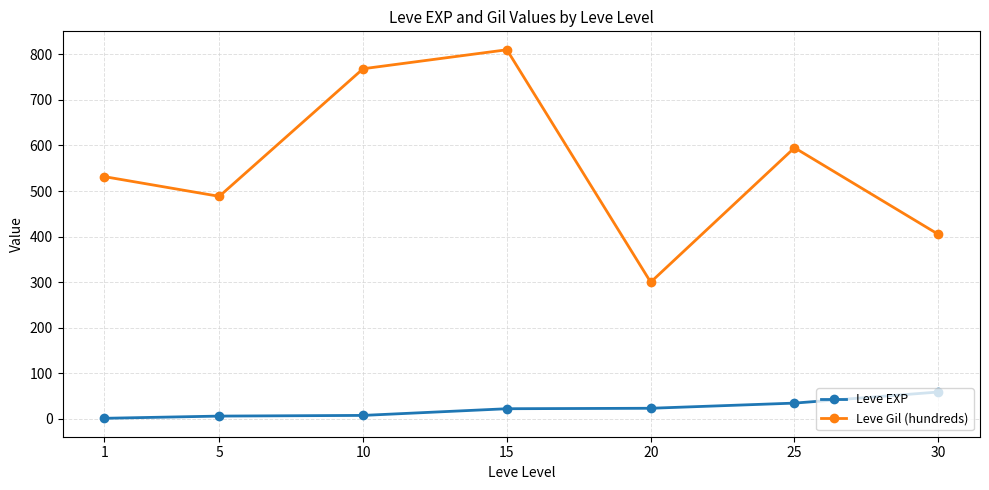

What is the maximum value for Leve Gil (hundreds)?

810.0